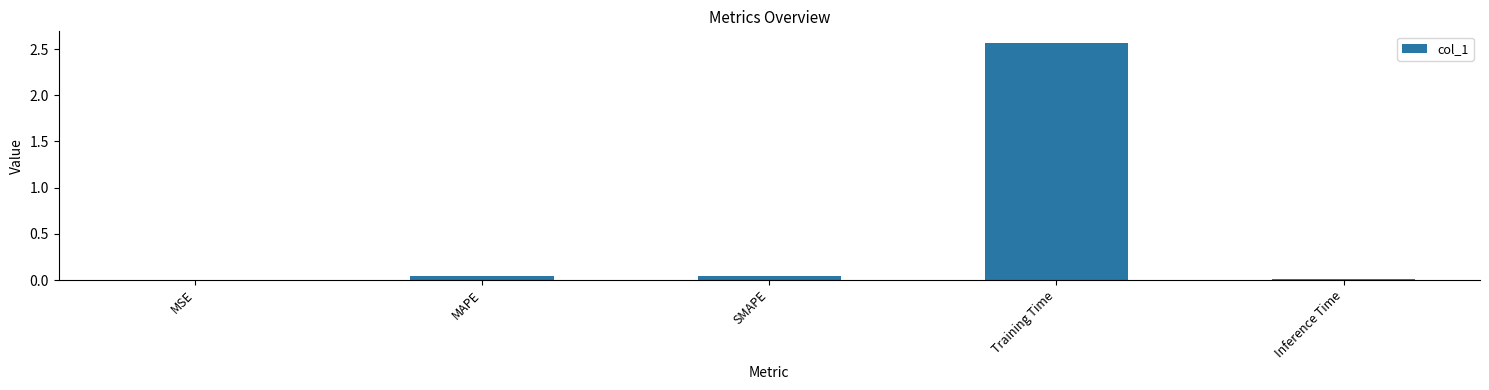

What is the sum of all values?

2.7